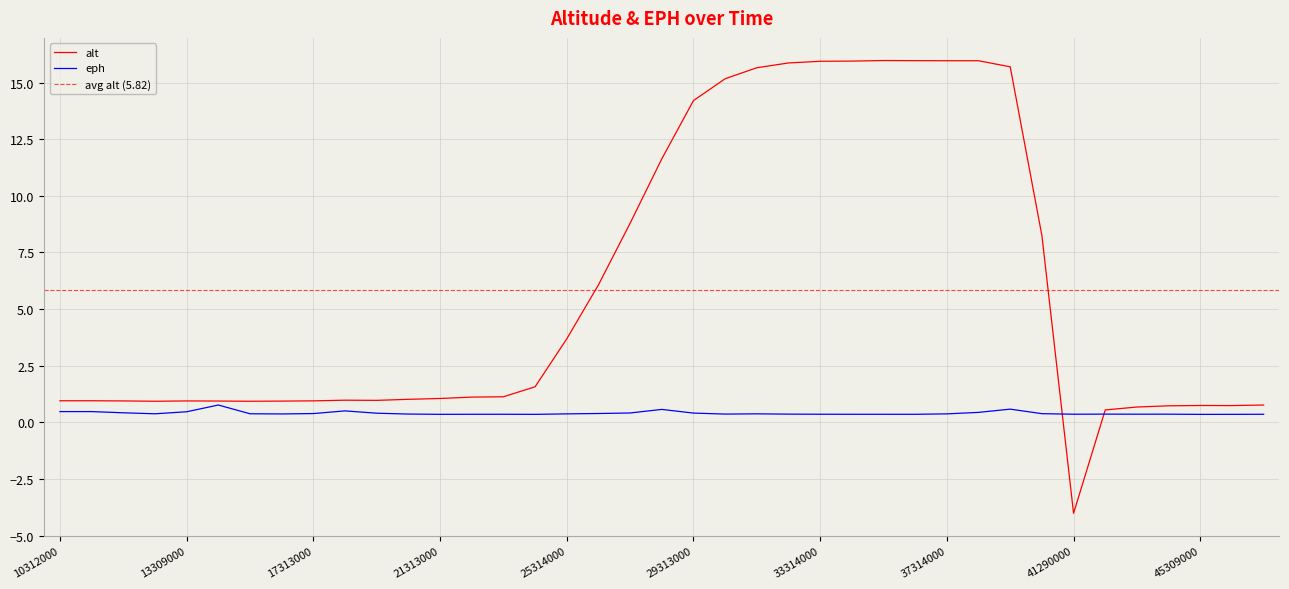

What is the value of the alt point at the 32nd from the left?

8.2